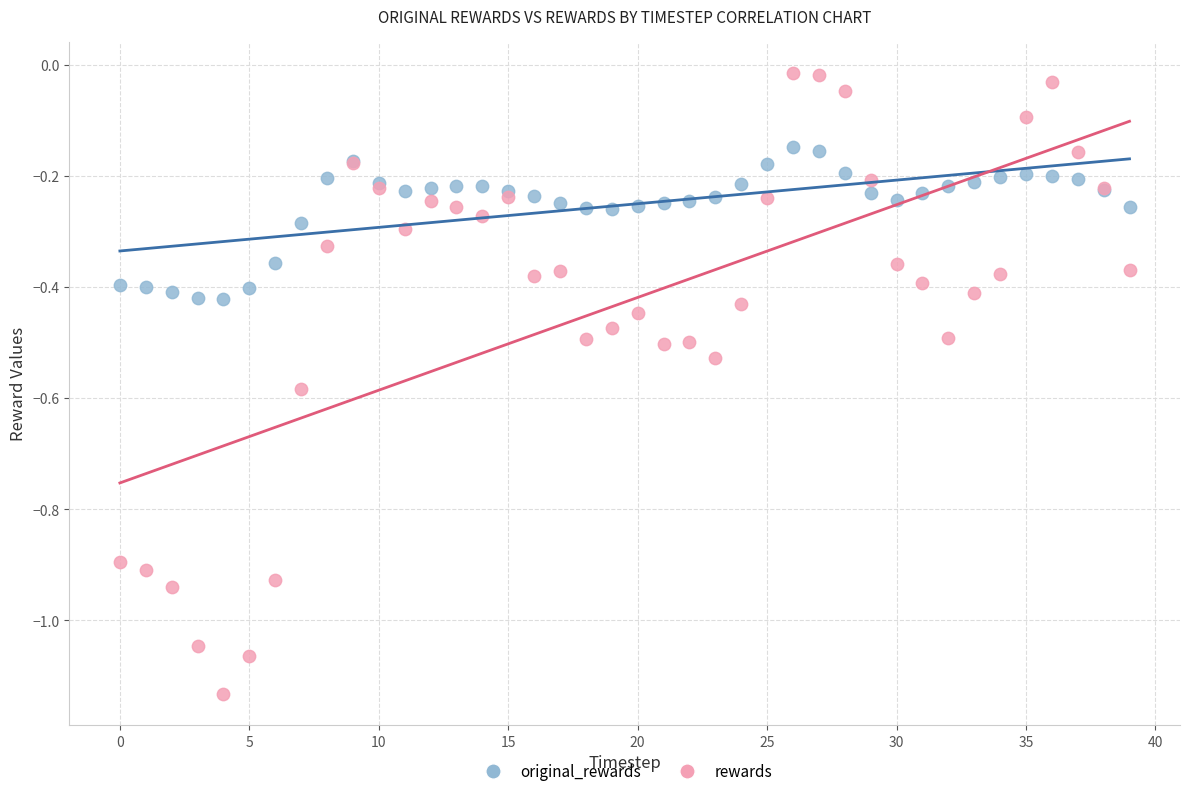

Which series reaches the maximum Y coordinate?

rewards